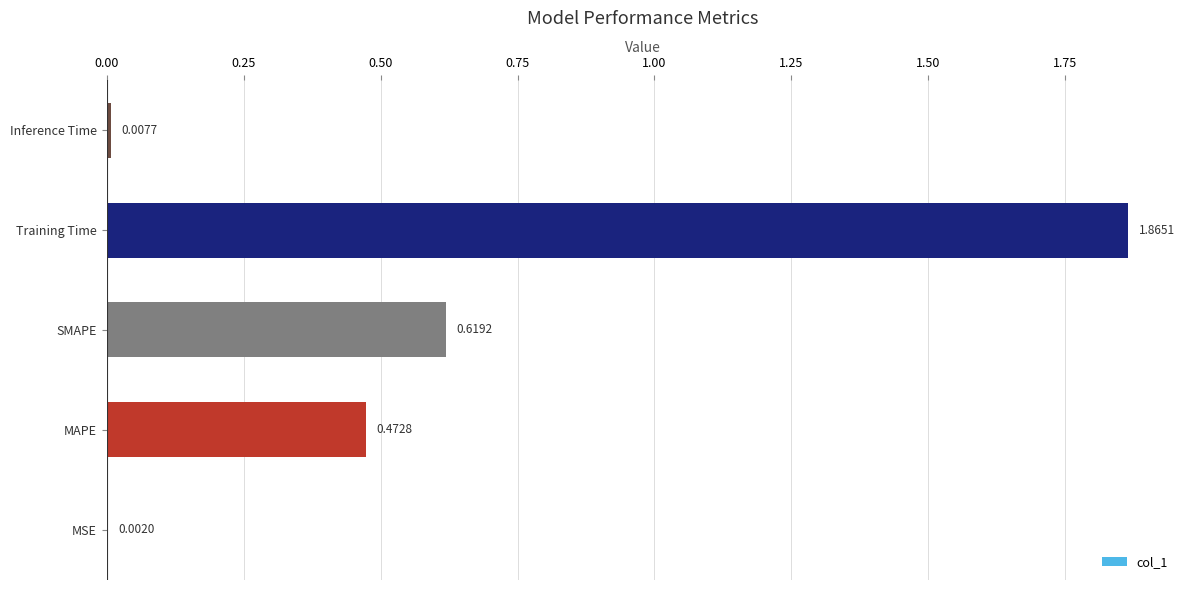

Where is the data nearest to the value 0?

MSE